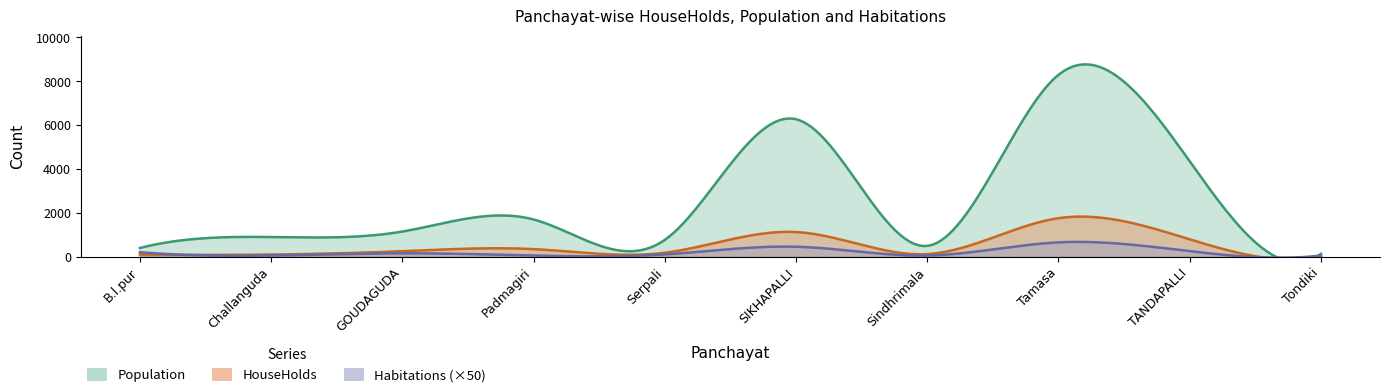

What is the label of the 3rd point from the left?

GOUDAGUDA